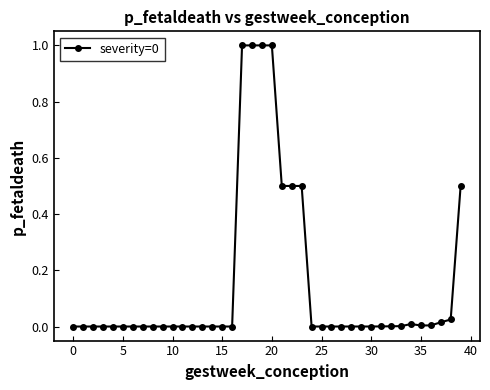

How many data points does each series have?

40